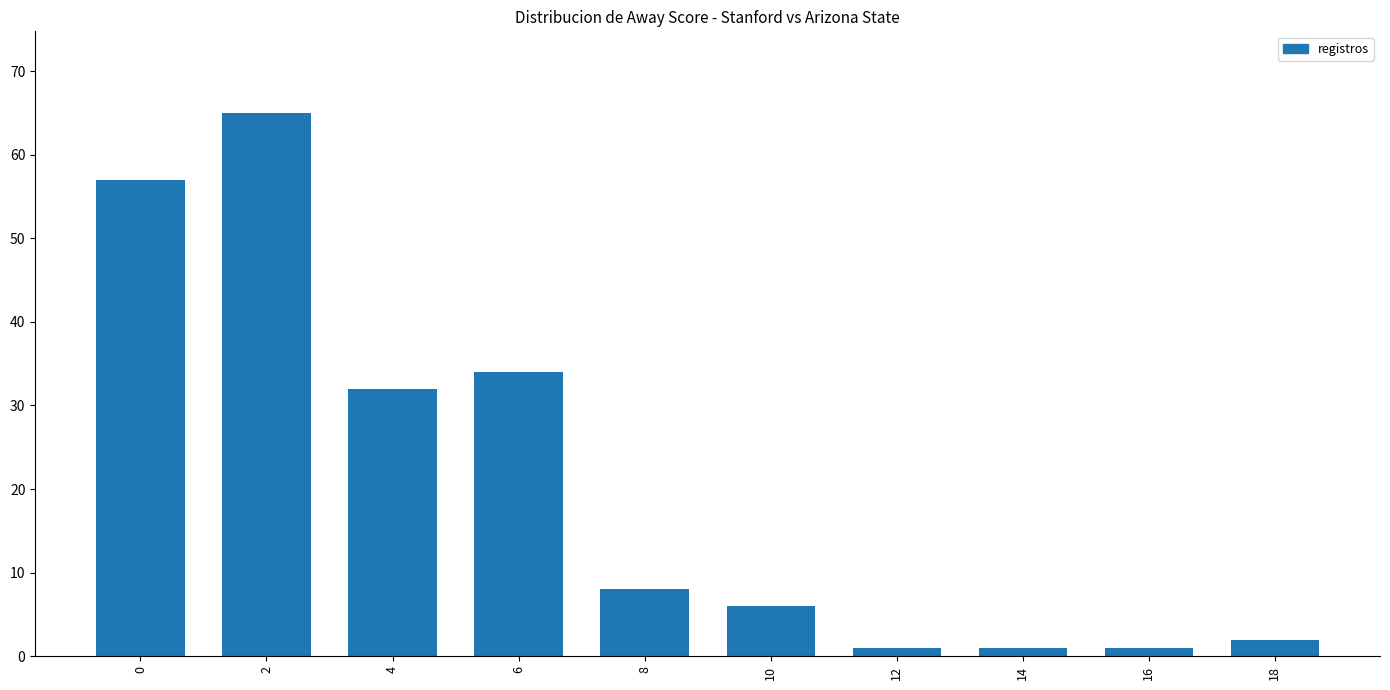

At which category does the chart reach its peak across all series?

2